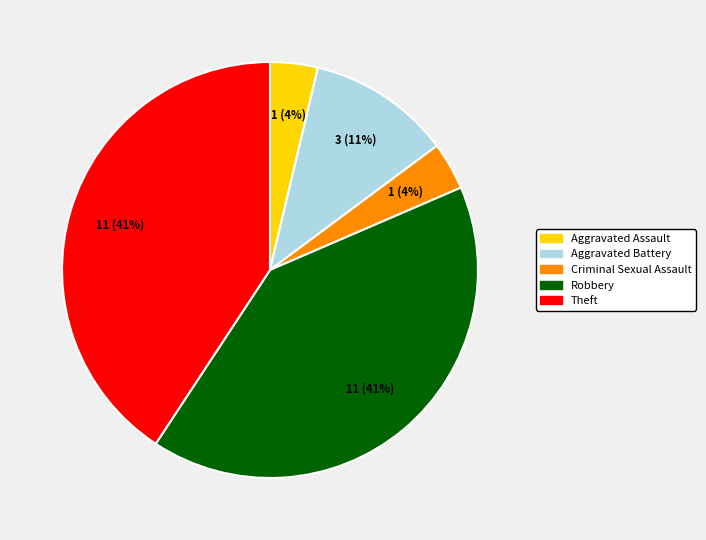

Is the sum of Robbery and Aggravated Assault greater than half?

No